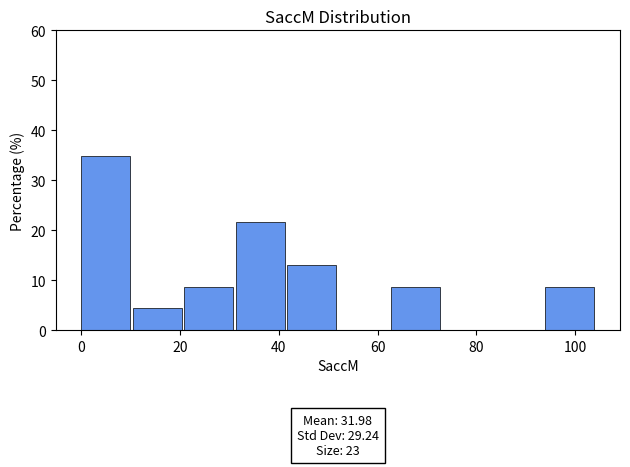

Which range on the x-axis has the tallest bar?

0 to 10